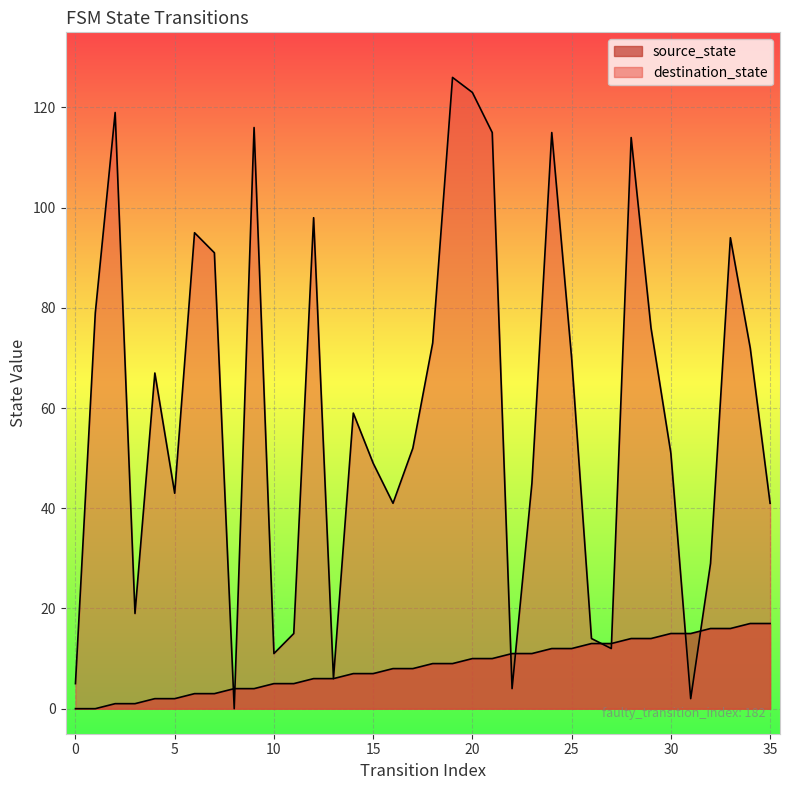

Which label corresponds to the largest value in the chart?

19